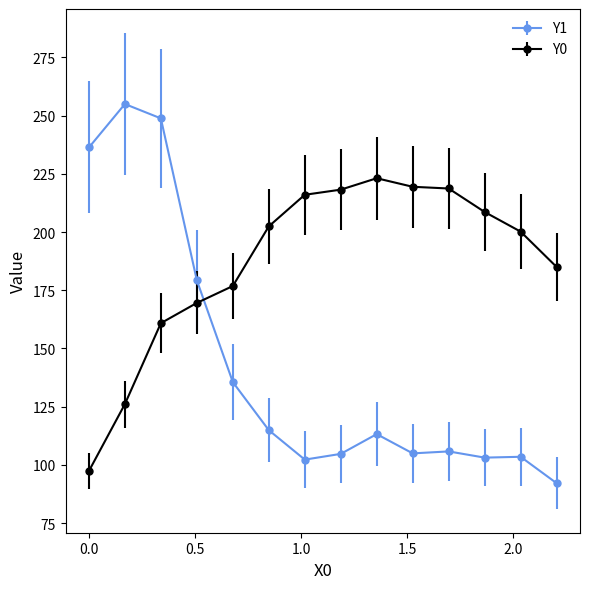

Which series has the largest total across all categories?

Y0